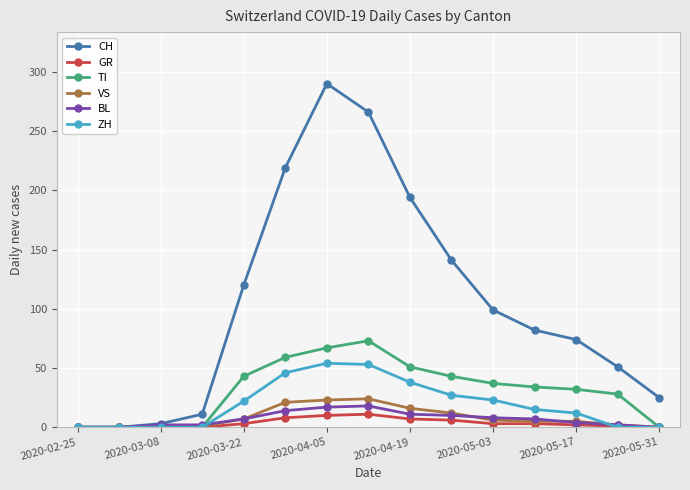

Which series has the largest total across all categories?

CH